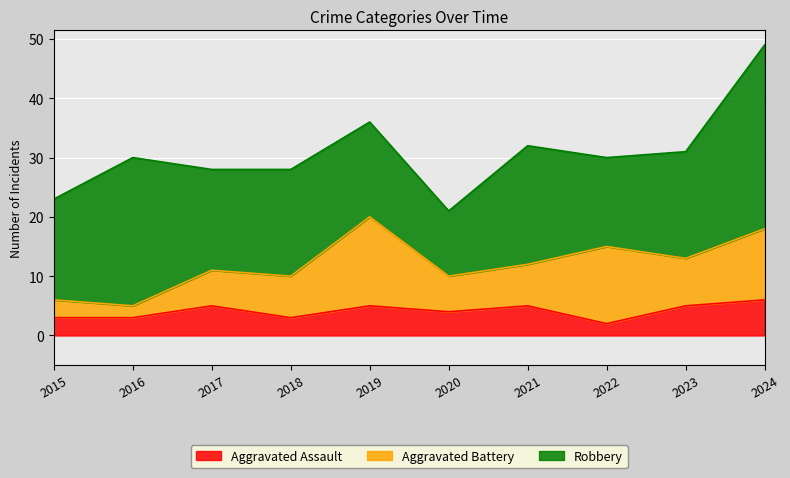

Which category has the lowest value across all series?

2022